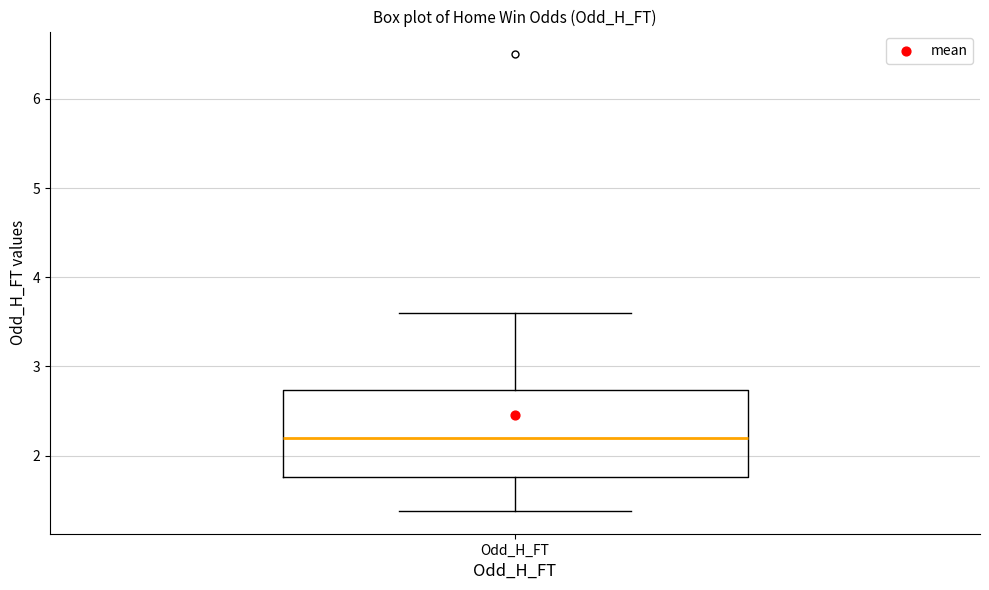

Transcribe this box plot: give where the median line is, the range the box spans, and where the two whiskers end, as read against the y-axis. The values are not printed on the chart, so give them approximately, as read against the axis.

median 2.2, box 1.8 to 2.7, whiskers 1.4 to 3.6